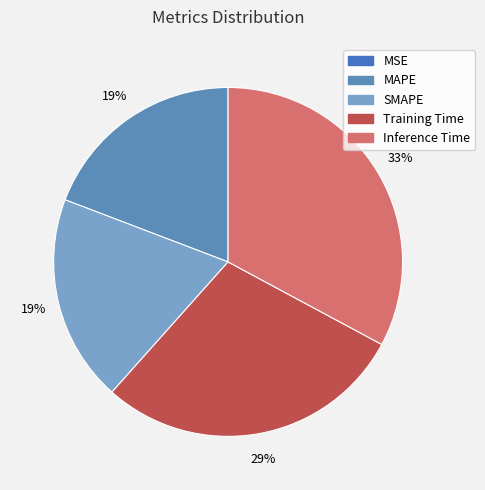

Which category has the biggest portion of the pie?

Inference Time